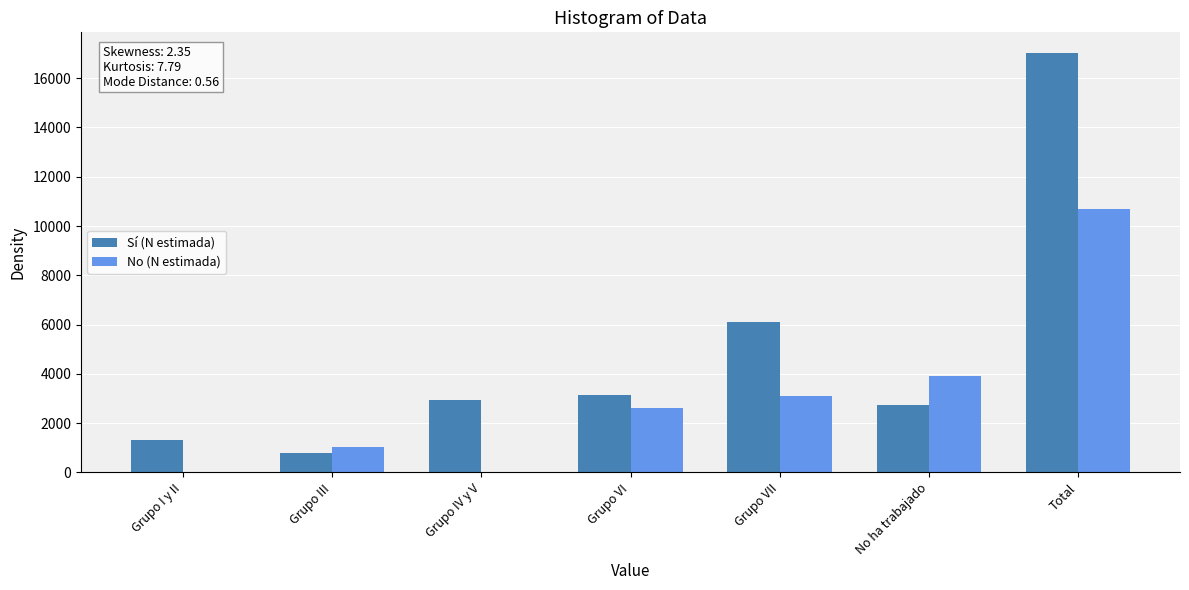

How many categories are shown in the chart?

7